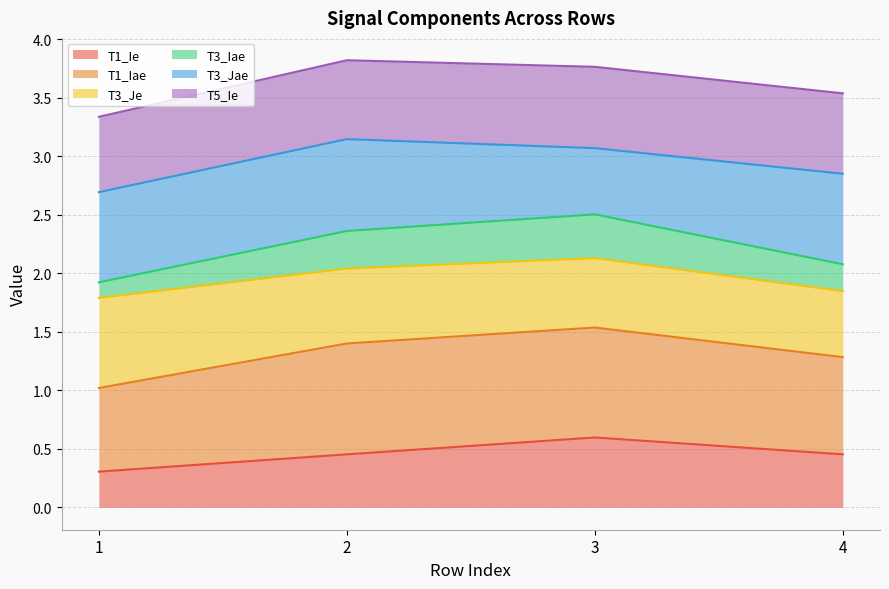

Which label corresponds to the largest value in the chart?

2